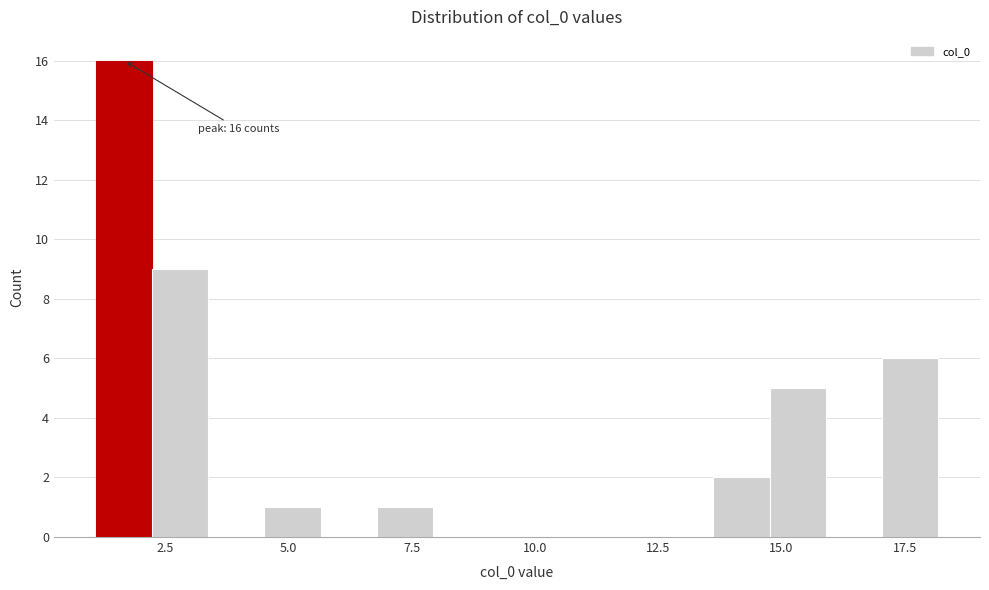

Around what value on the x-axis is the tallest bar? Give the approximate position of its centre, as read against the axis.

1.5